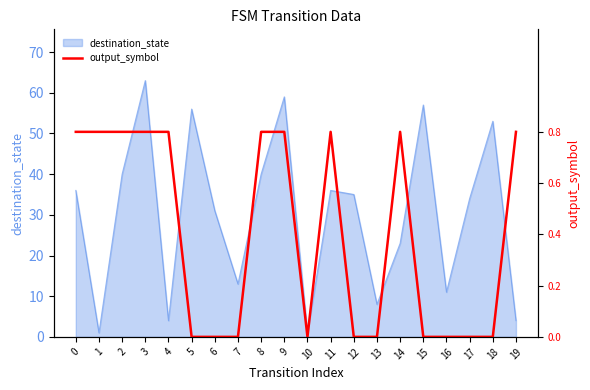

True or false: destination_state has a value of 38 at 14.

False